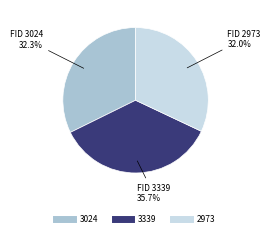

What is the ratio of the value at 3339 to the value at 3024?

1.1